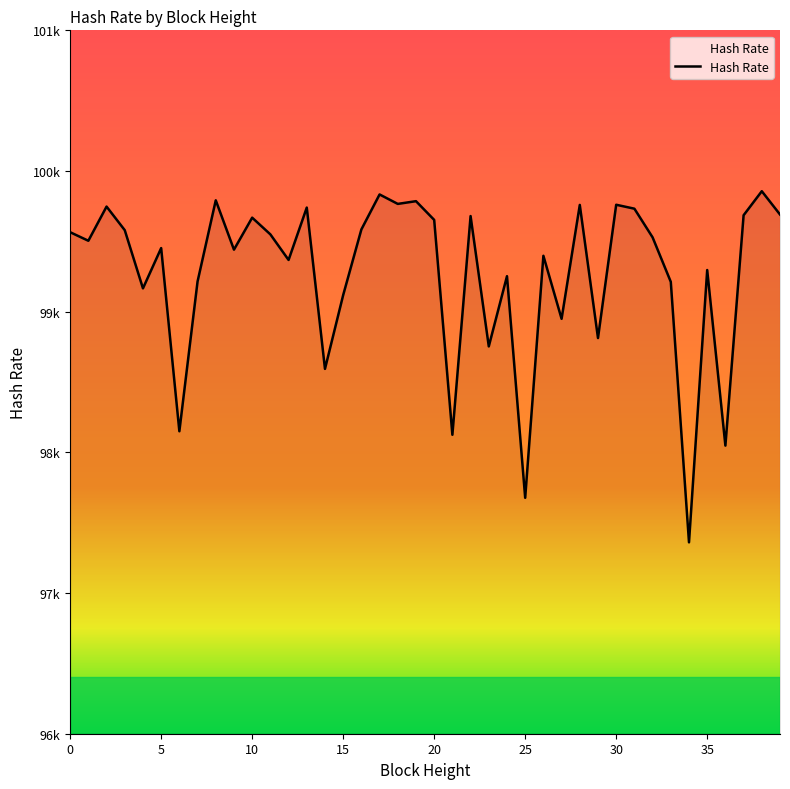

Does the chart have visible grid lines?

No